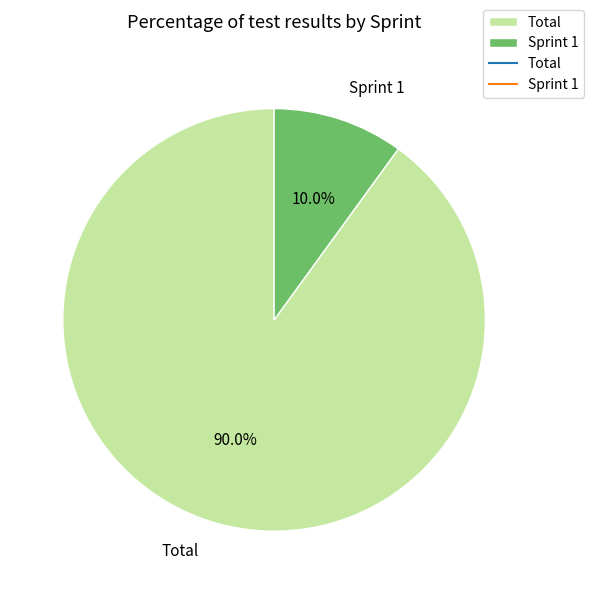

Which has a higher value, Total or Sprint 1?

Total